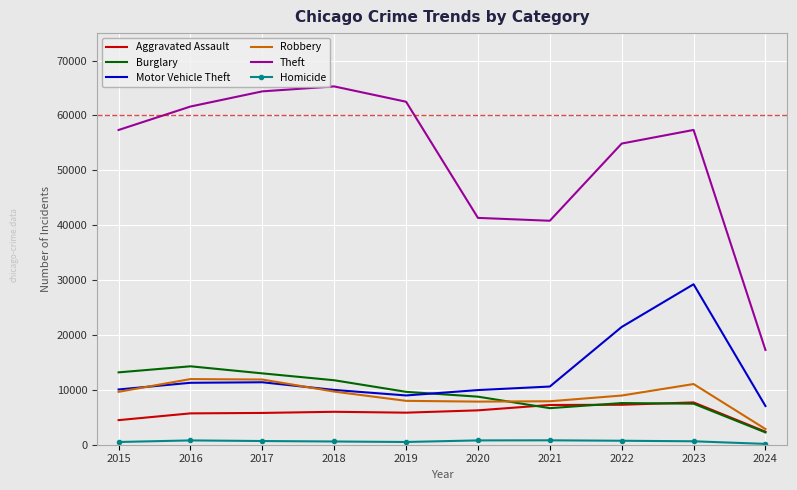

True or false: Theft and Aggravated Assault intersect in this chart.

False